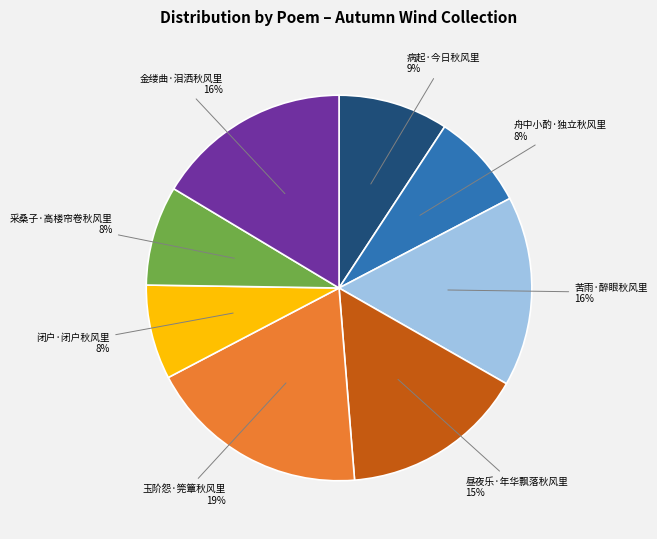

Which has a higher value, 金缕曲·泪洒秋风里 or 玉阶怨·筦簟秋风里?

玉阶怨·筦簟秋风里